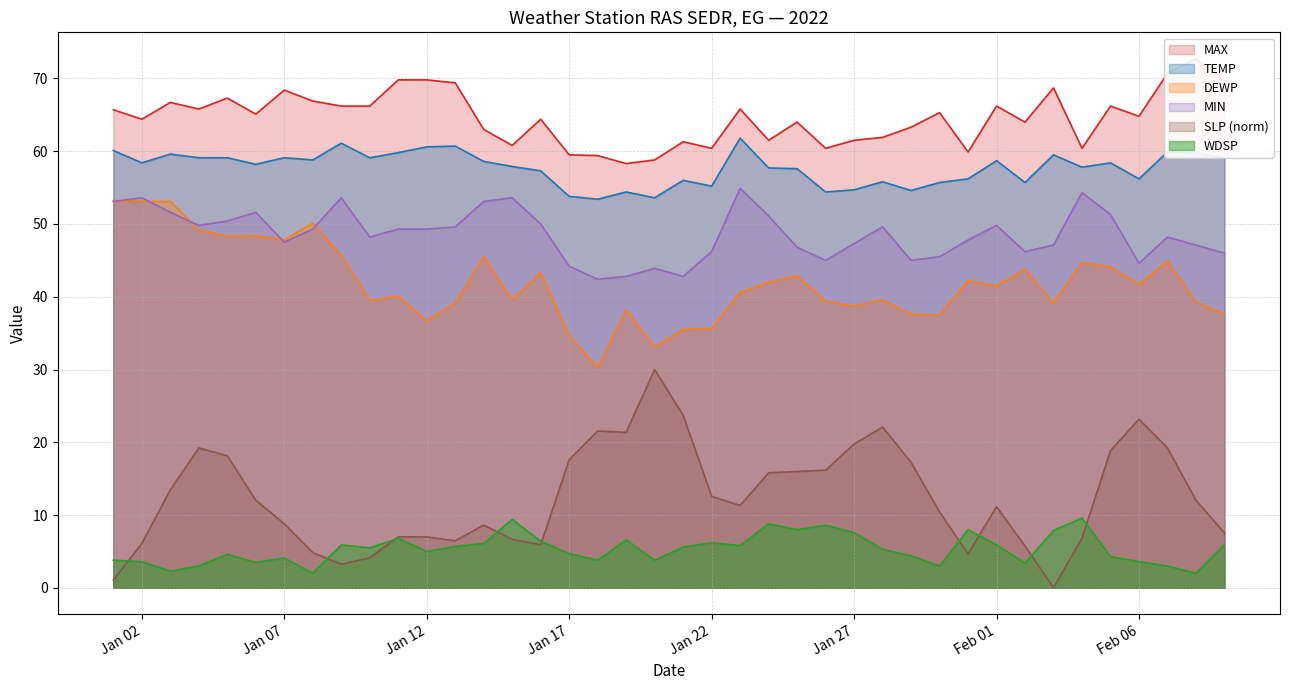

Does the chart display data point markers on the line(s)?

No